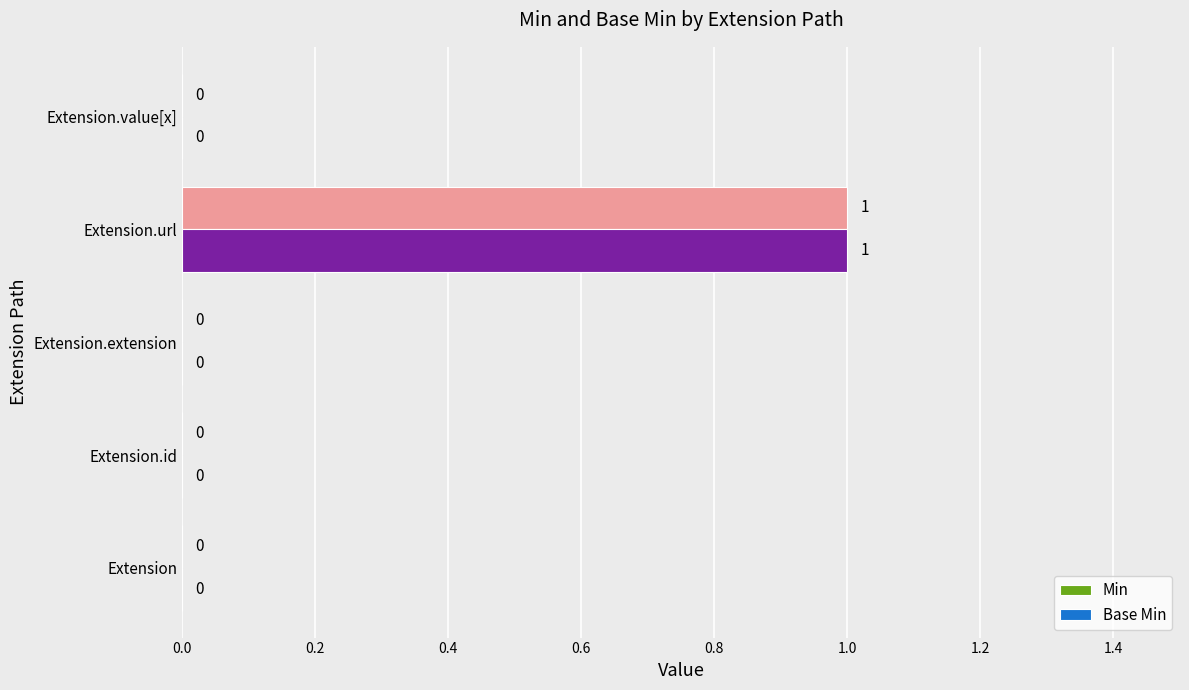

At which label does Min reach its peak?

Extension.url